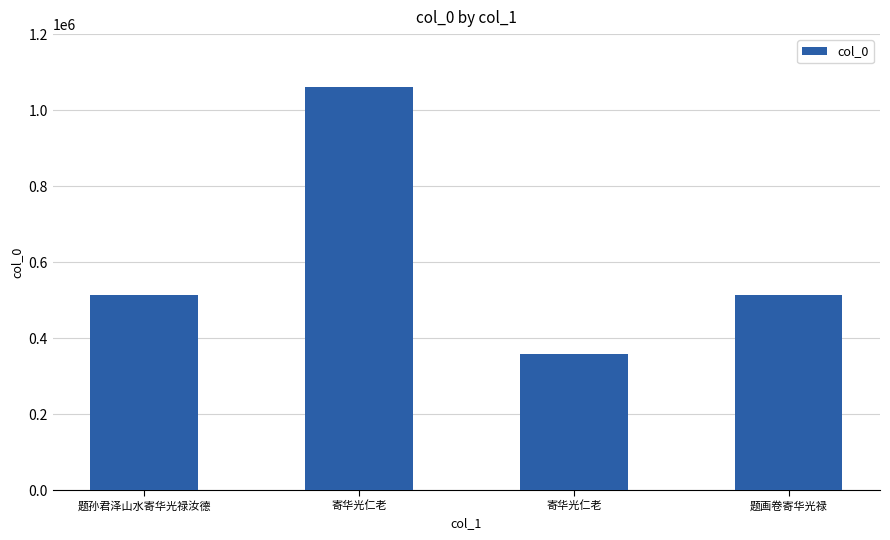

Rank the categories by value from highest to lowest.

寄华光仁老, 题孙君泽山水寄华光禄汝德, 题画卷寄华光禄, 寄华光仁老